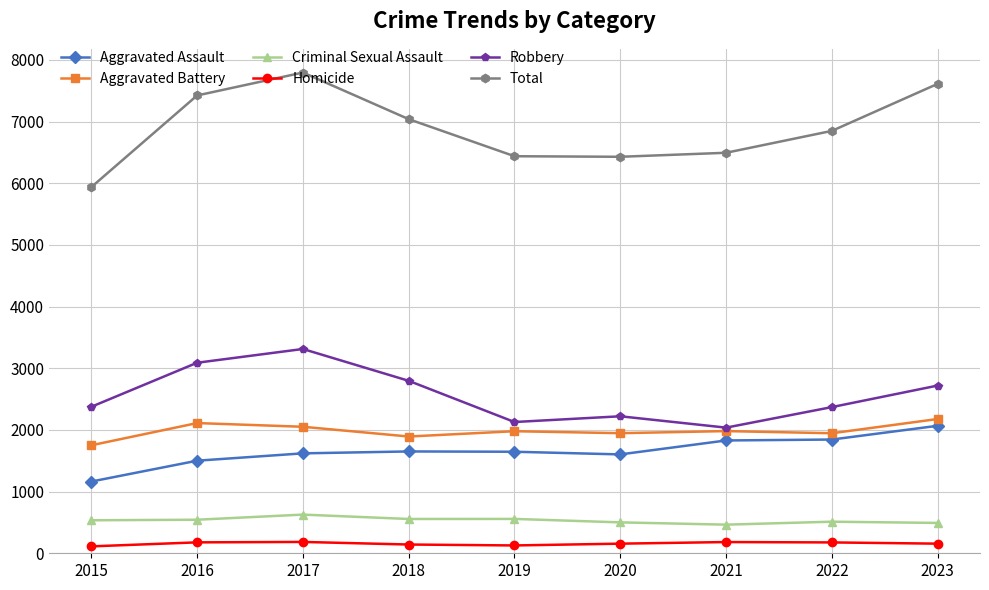

The value of Aggravated Assault at 2020 is 2876. True or false?

False